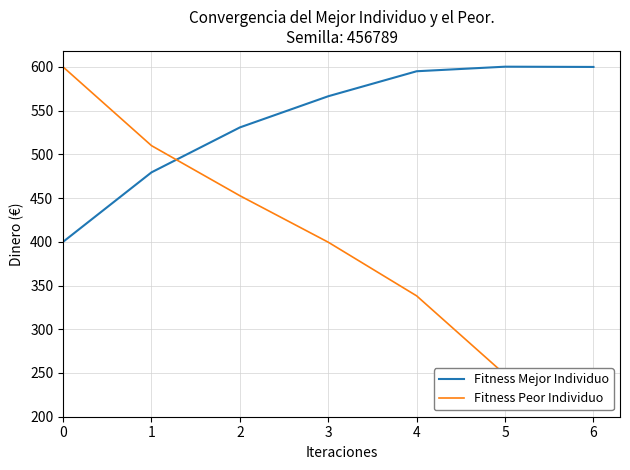

What is the difference between the maximum and minimum values in the Fitness Peor Individuo series?

360.0